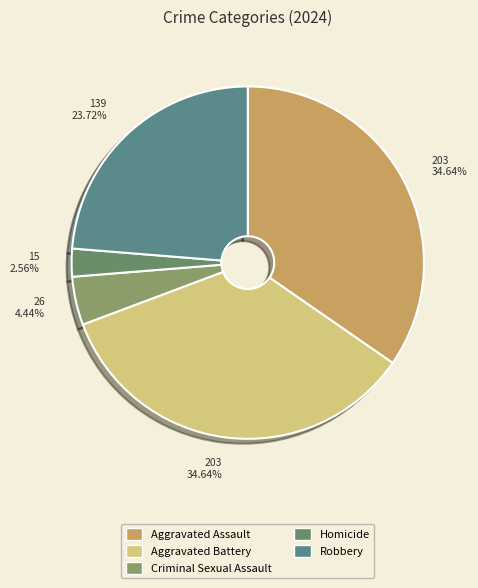

True or false: Robbery accounts for 14% of the total.

False